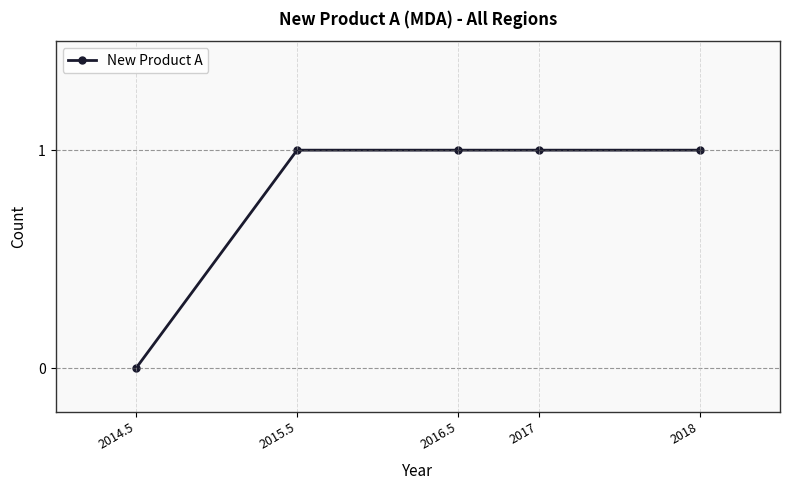

How many lines are shown in the chart?

1